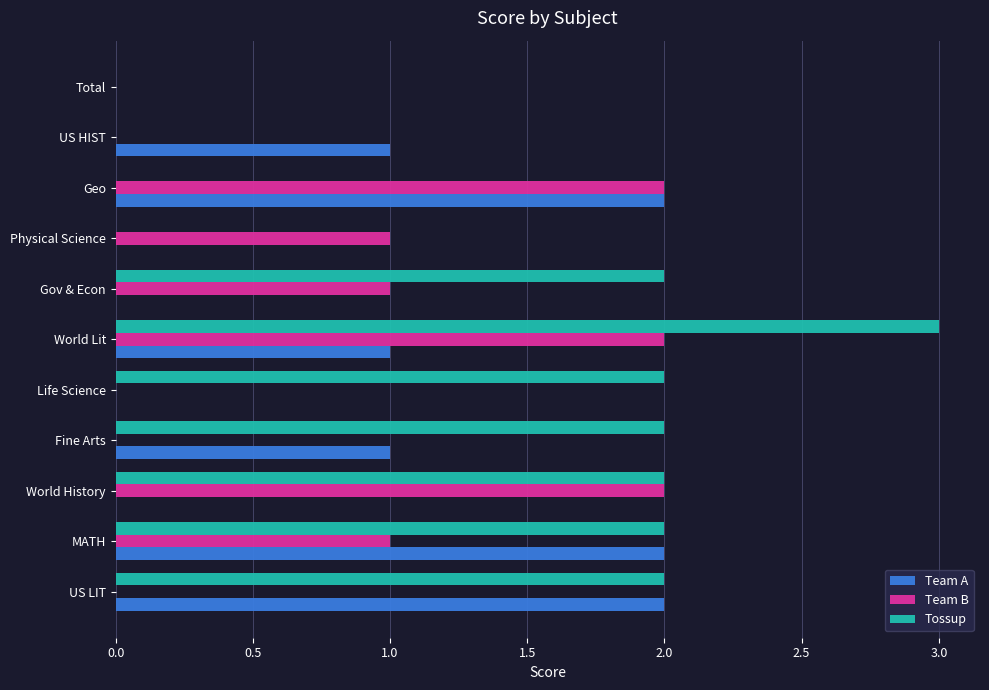

What is the highest value of the Tossup series?

3